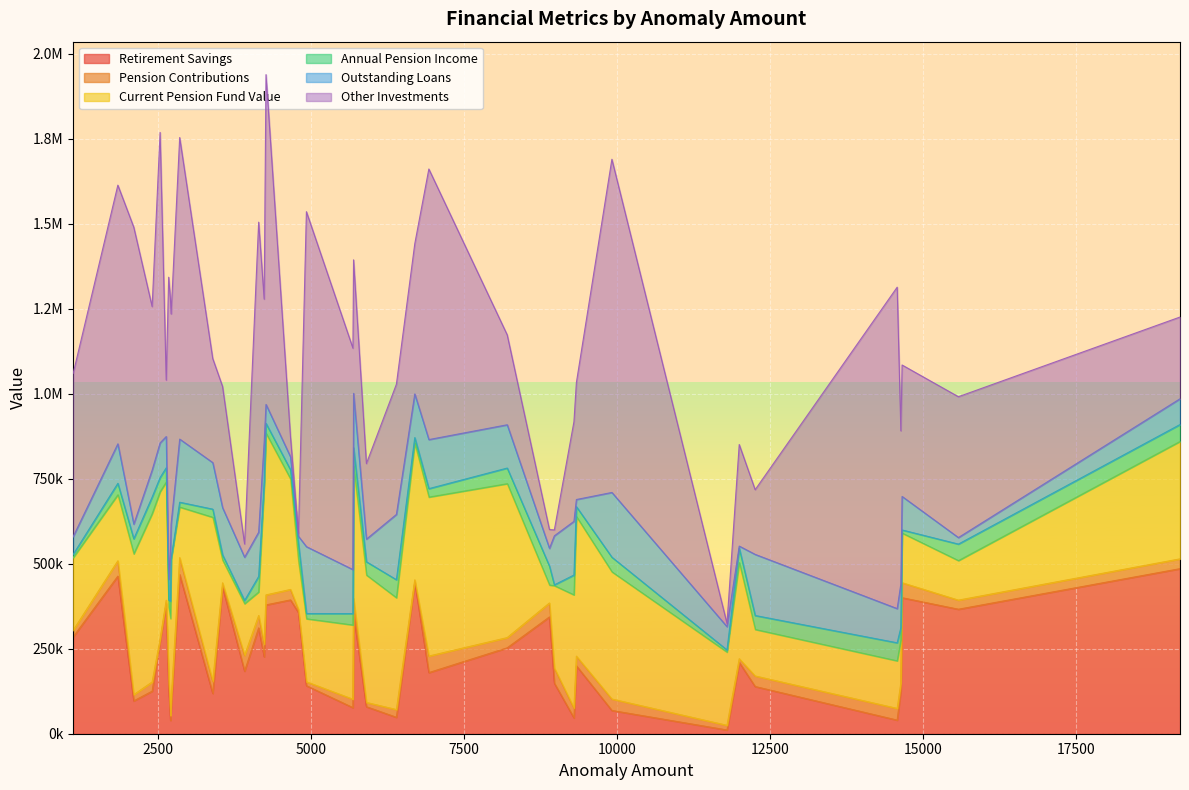

Reading right to left, what are all the values shown in this chart?

Retirement Savings: 485285	366071	399956	127627	40050	138847	209997	11004	68413	199792	46690	148651	343467	252583	179743	446424	48349	79498	353115	76713	141253	356243	393490	378758	226059	311130	183877	432225	118417	468155	80523	38930	138193	383624	272247	125062	96504	463396	284726
Pension Contributions: 28843	26707	43986	21620	34334	30983	10596	13686	33616	28325	28747	44590	40983	30021	48593	6004	22691	12484	44603	24768	11437	8995	30700	29354	37329	36398	46333	11388	35554	49503	16908	14489	23065	8966	6344	27075	18312	45094	19272
Current Pension Fund Value: 345404	116351	146091	127555	140006	136891	282736	215405	374025	410491	332891	242225	52845	452731	467534	402045	328798	374644	387893	218309	185438	142410	324964	475452	463929	69296	152185	67194	482451	148816	415437	285316	212074	347495	433007	494996	414168	194188	213795
Annual Pension Income: 49624	48462	9128	35310	52951	40887	42419	6192	42921	29080	58290	2239	55420	45870	24746	16273	52972	38980	55264	33445	15282	51127	26953	29018	13675	45685	9315	15236	23893	14264	2432	51212	19975	41841	41715	48661	44084	33604	9392
Outstanding Loans: 75716	19169	98547	128108	100555	179733	5947	68514	190451	20978	157866	144223	52246	127249	144261	128381	192029	66481	159928	129364	196689	21634	38030	55666	116044	130045	127186	138712	136857	185594	101691	151927	61065	91914	101831	79280	43151	116131	52330
Other Investments: 240369	414177	386508	450443	945117	190166	298704	9527	979747	343903	292971	17371	55441	264337	795643	441301	382858	222238	392636	651086	984947	9347	58446	969786	420936	911662	38990	356454	305970	886743	617284	734299	887969	165937	912974	480950	873263	760619	479917